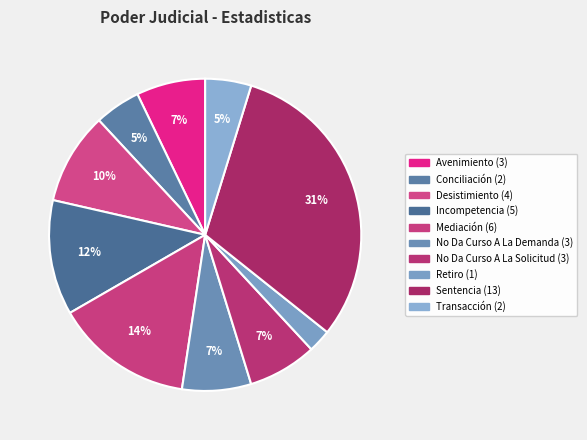

Combined, what portion of the pie is Transacción and No Da Curso A La Solicitud?

11.9%